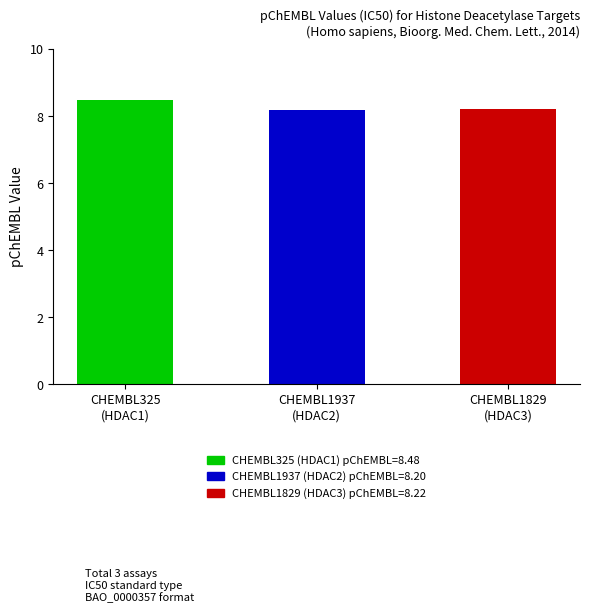

Reading right to left, list all the values displayed in this chart.

CHEMBL1829
(HDAC3)=8.2	CHEMBL1937
(HDAC2)=8.2	CHEMBL325
(HDAC1)=8.5